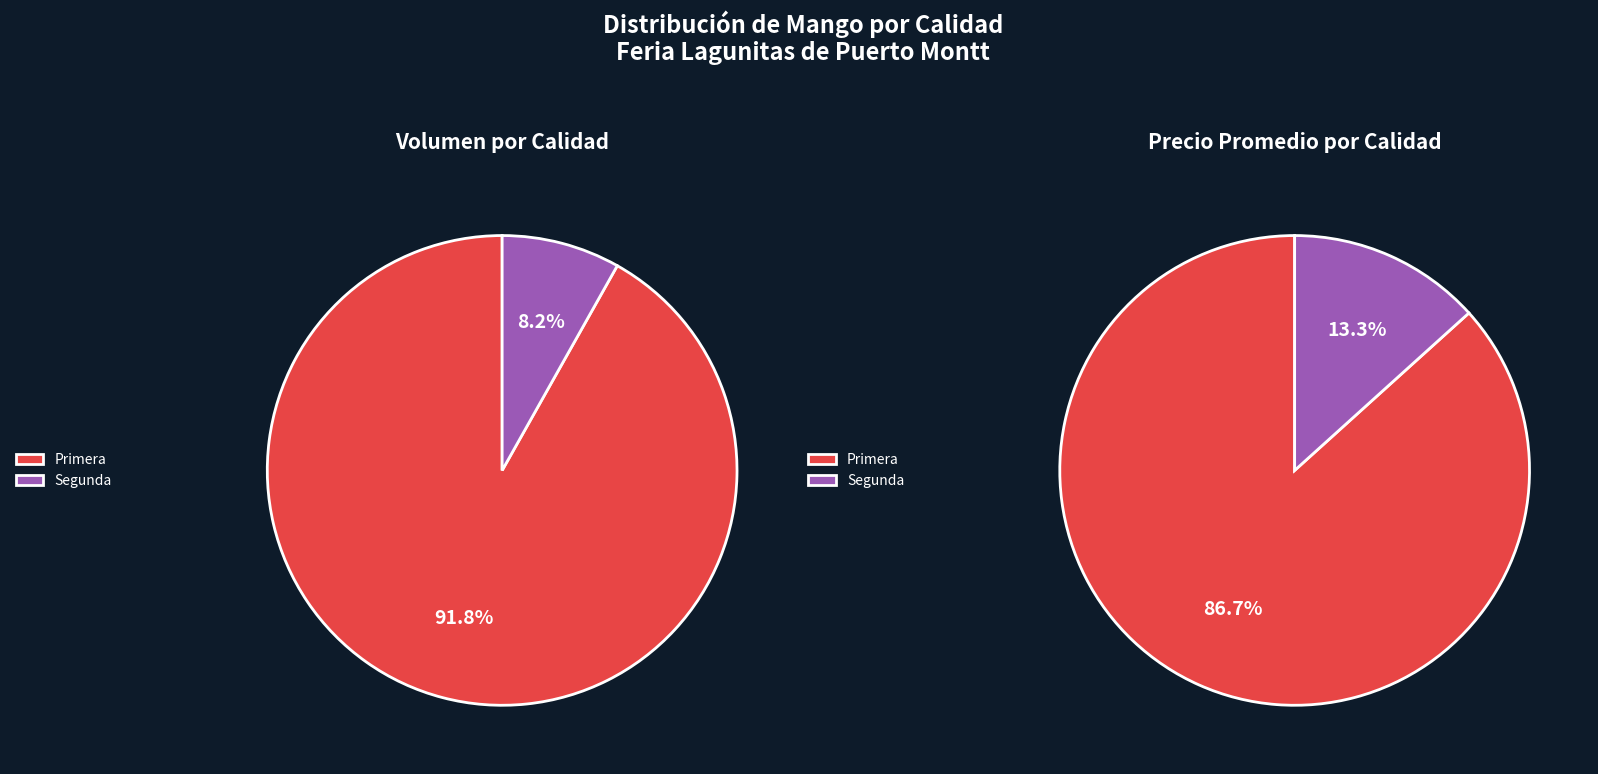

Which slice is the smallest?

Segunda